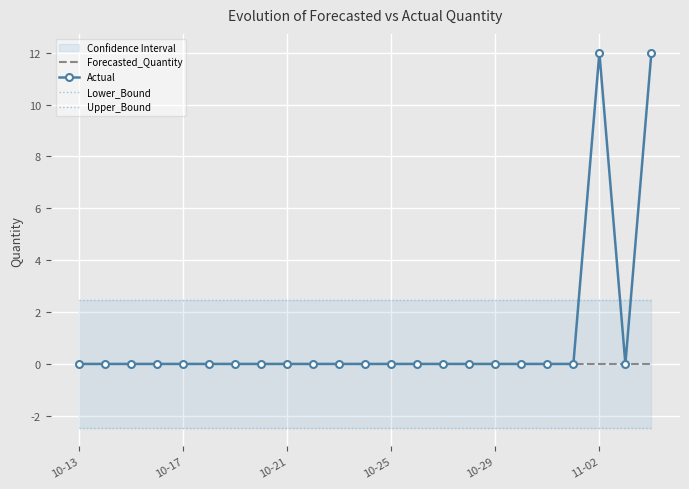

Is this an area chart (filled region under the line)?

No